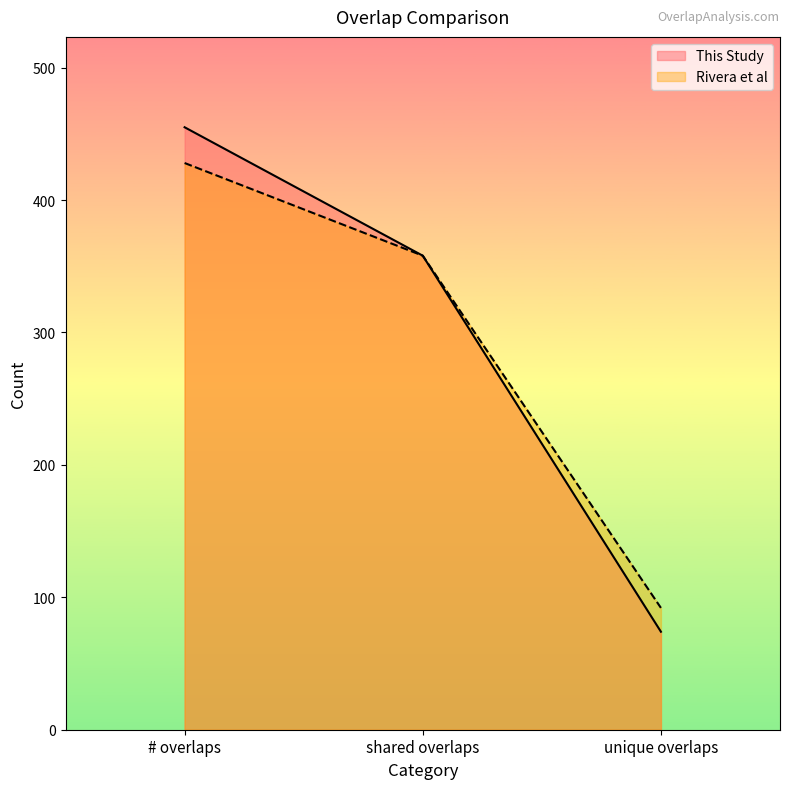

What are all the series names shown in the legend?

This Study, Rivera et al